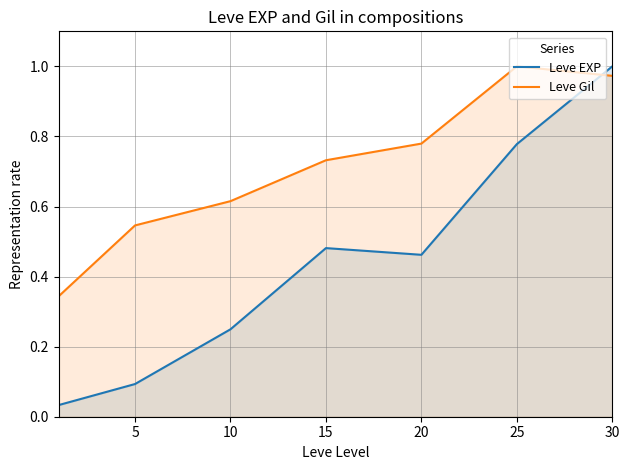

What is the difference between the maximum and second lowest values in the Leve EXP series?

0.9